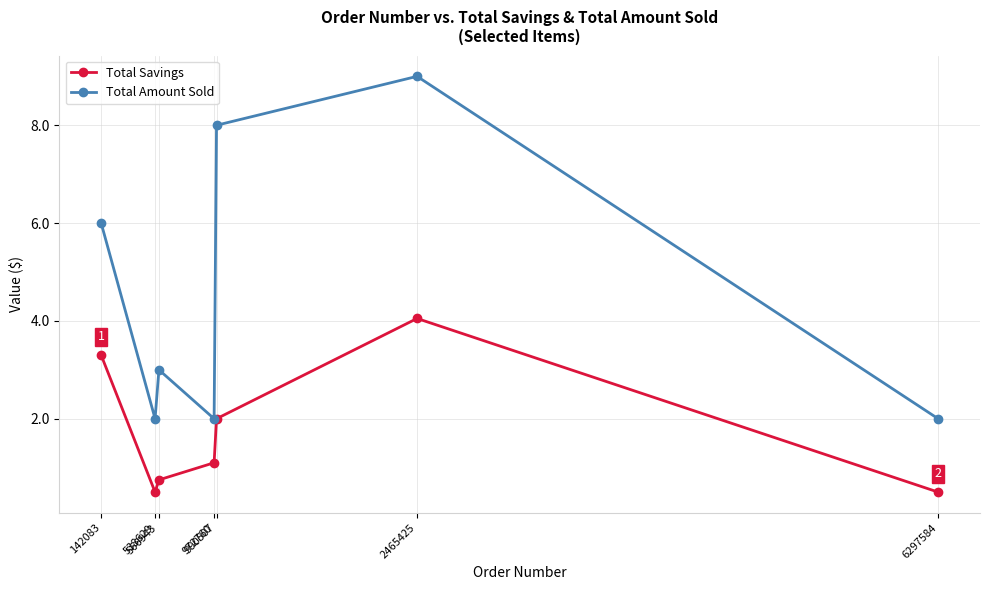

At how many categories does at least one series exceed 5?

3